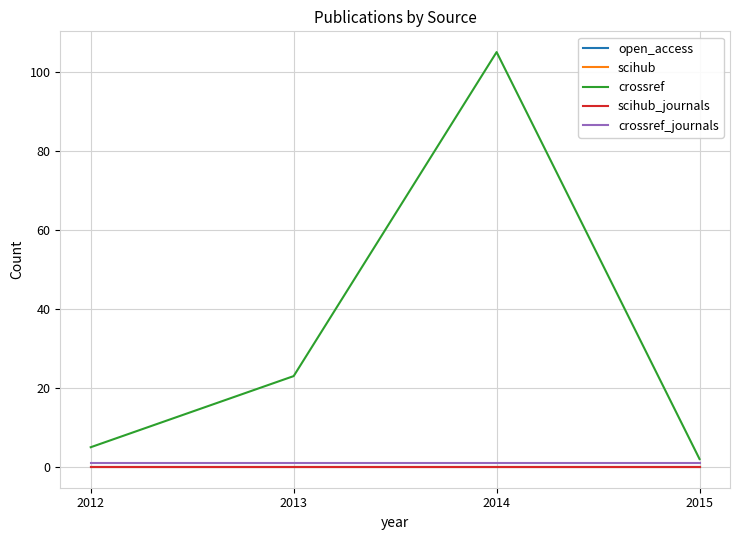

Does the chart display data point markers on the line(s)?

No